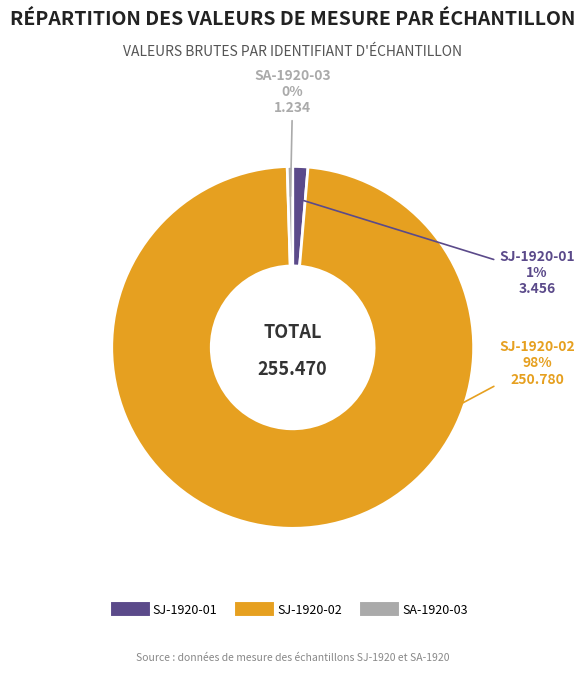

To the nearest percent, what is the difference between the largest and smallest slice percentages?

98%